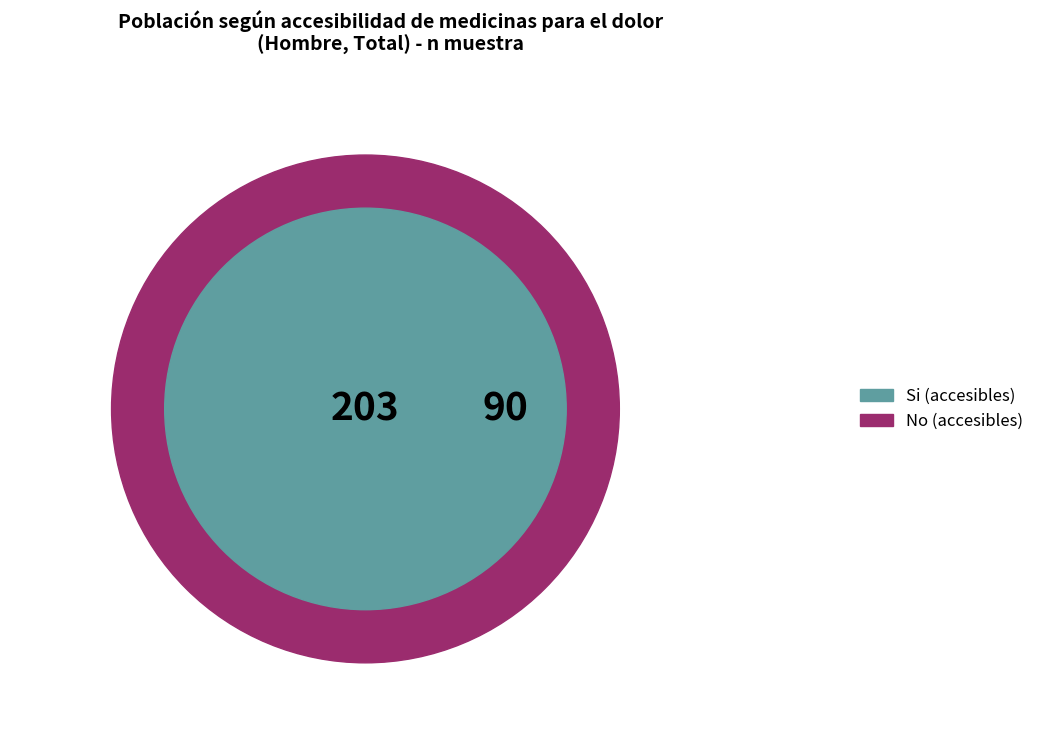

Does Total represent more than half of the total?

No